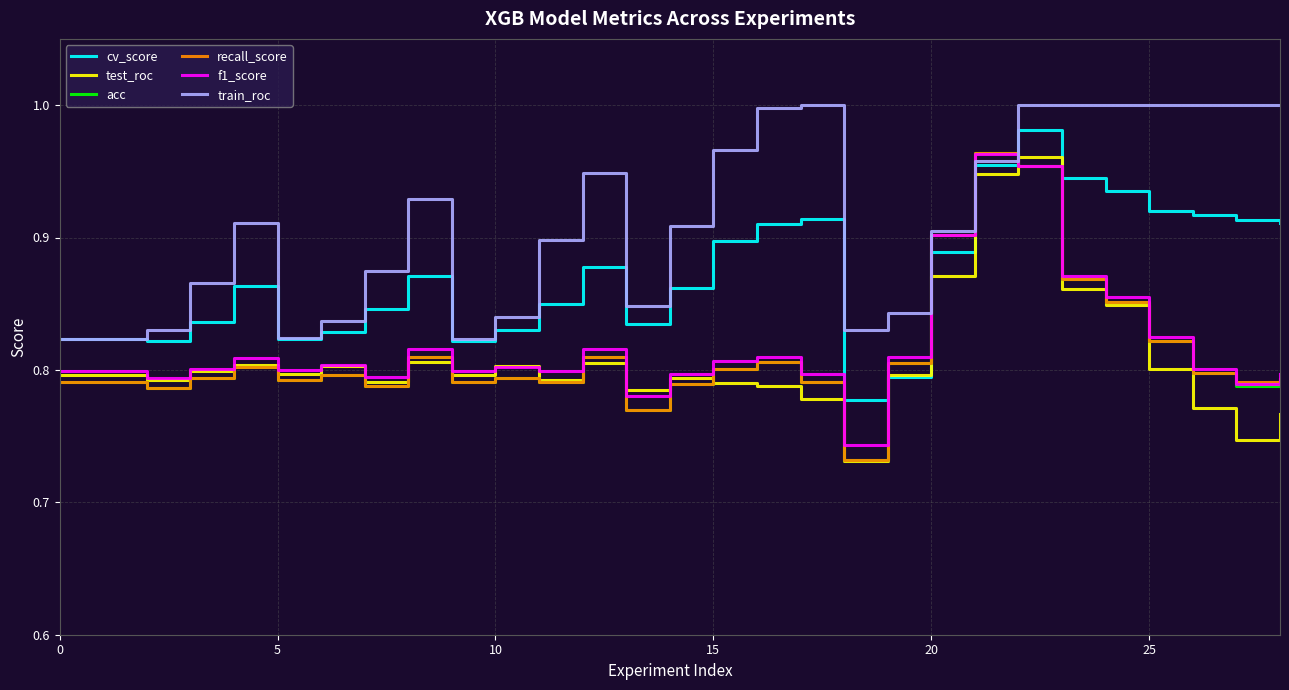

What are all the series names shown in the legend?

cv_score, test_roc, acc, recall_score, f1_score, train_roc